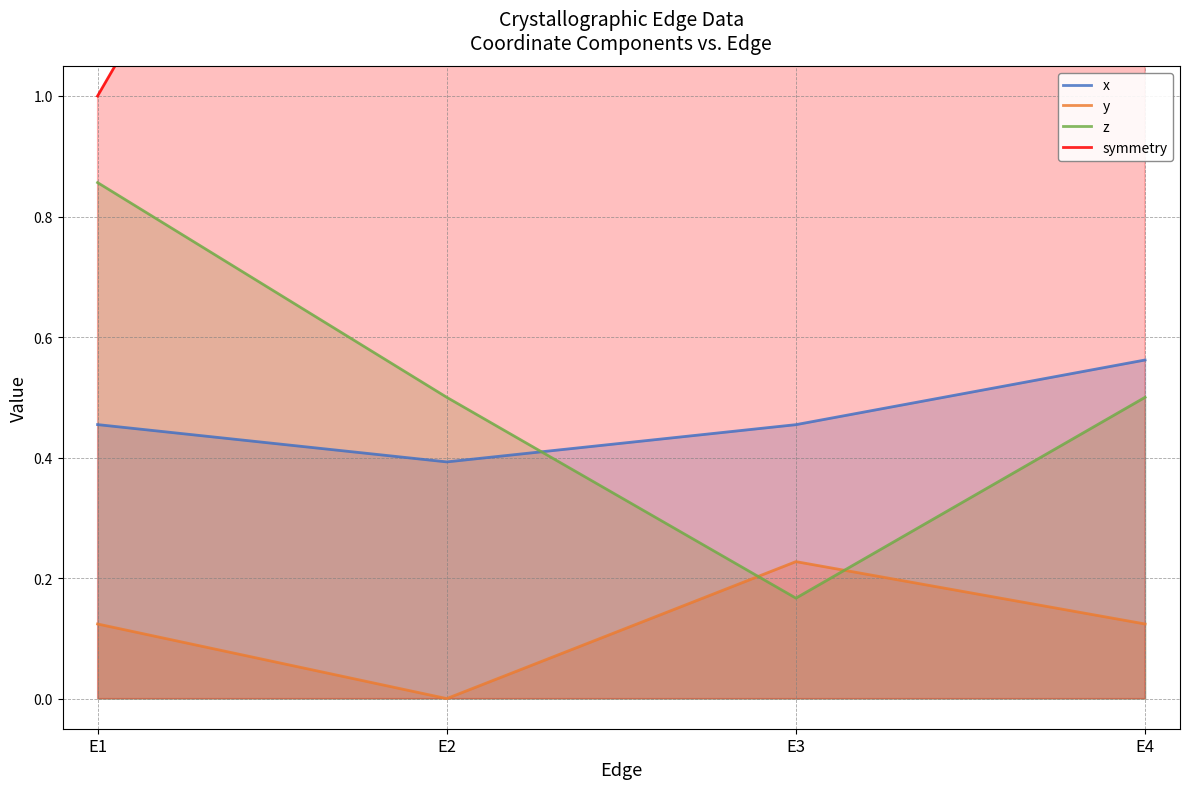

How many interior local valleys does the y series have?

1